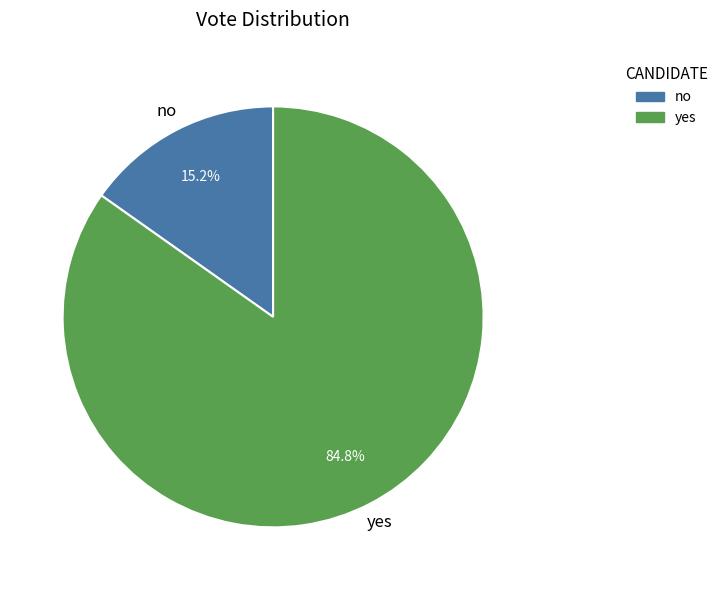

How many slices are in this pie chart?

2